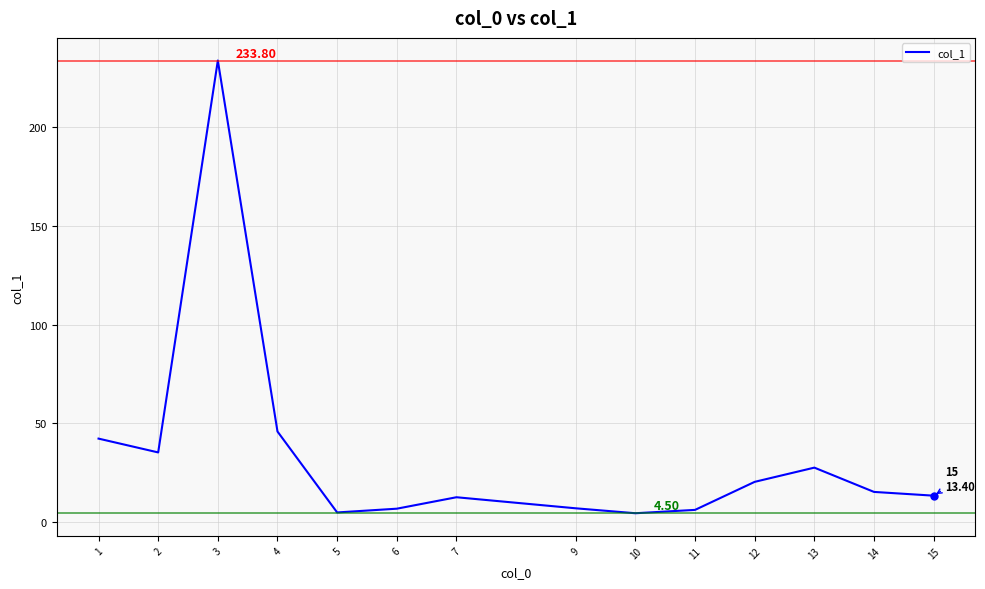

What is the difference between the maximum and second lowest values?

228.9